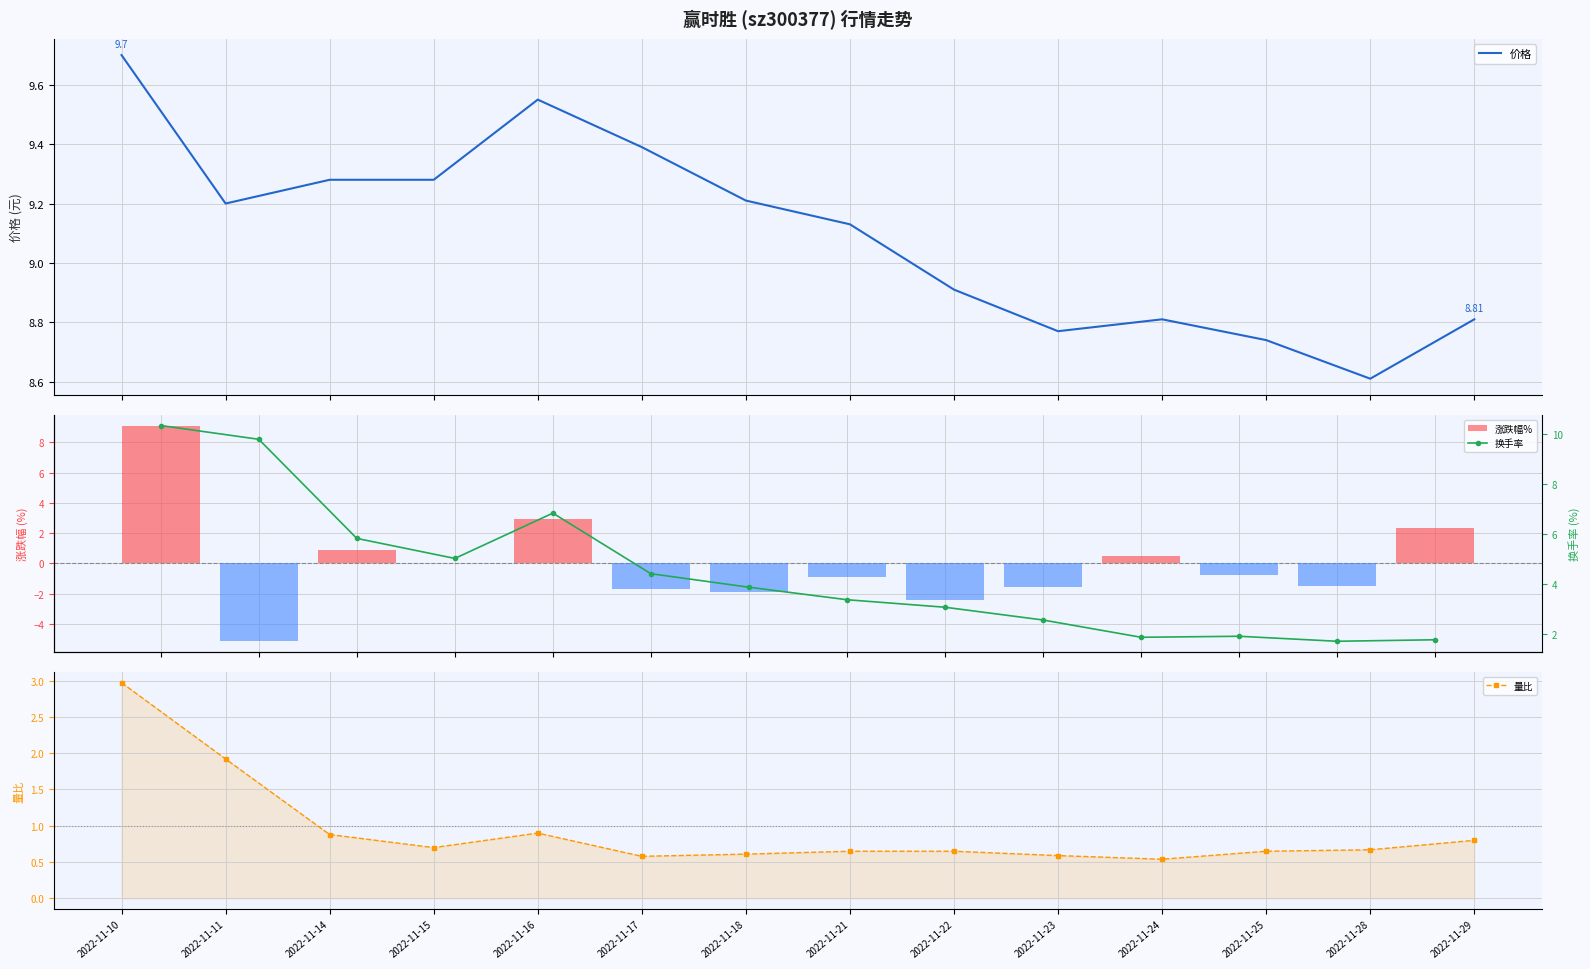

Is it true that 价格 equals 8.6 at 2022-11-28?

True